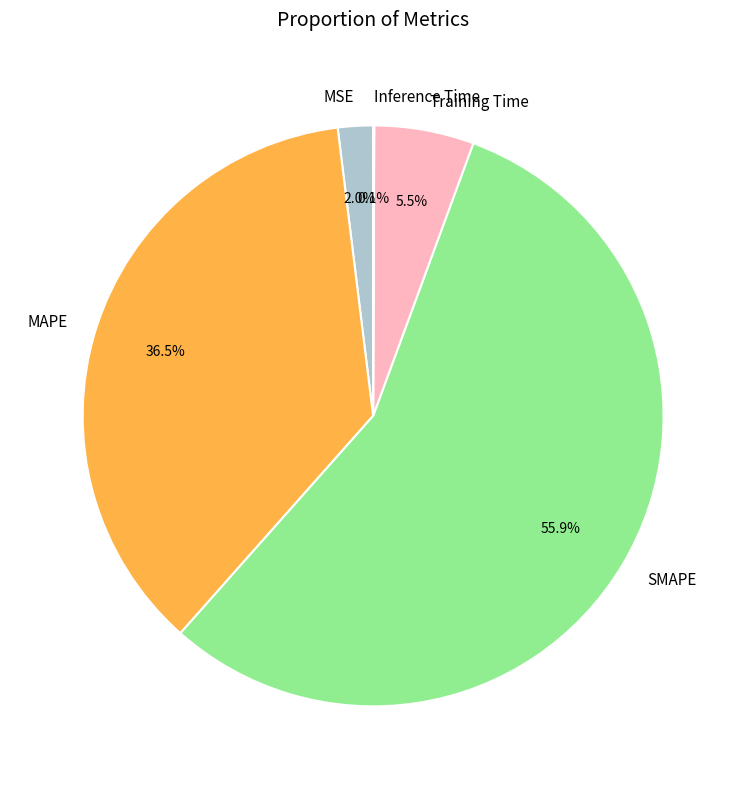

Is it true that MAPE is 22% of the pie?

False